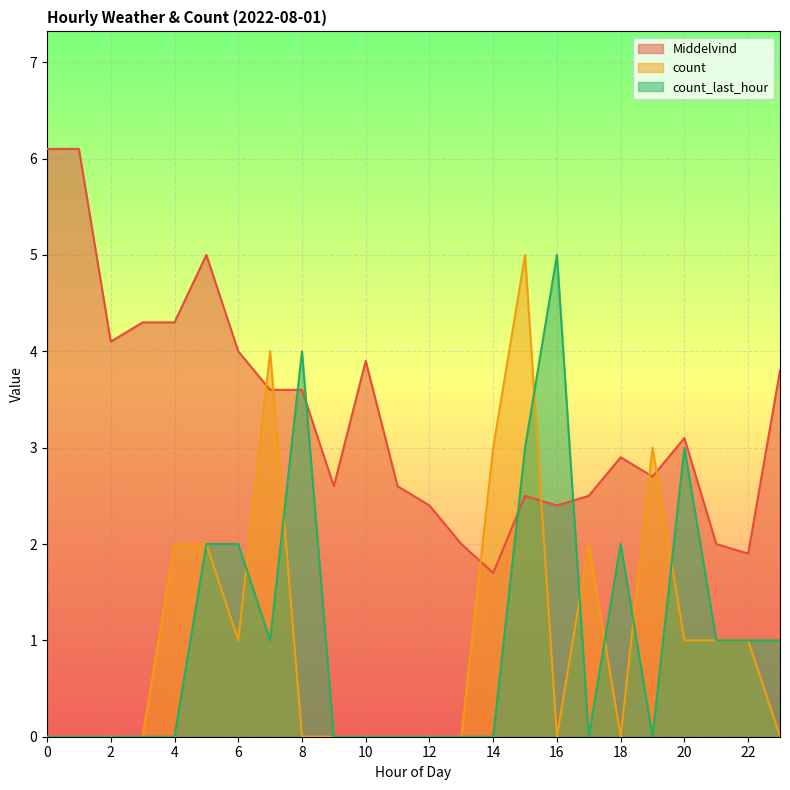

Read the count_last_hour value at 23.

1.0